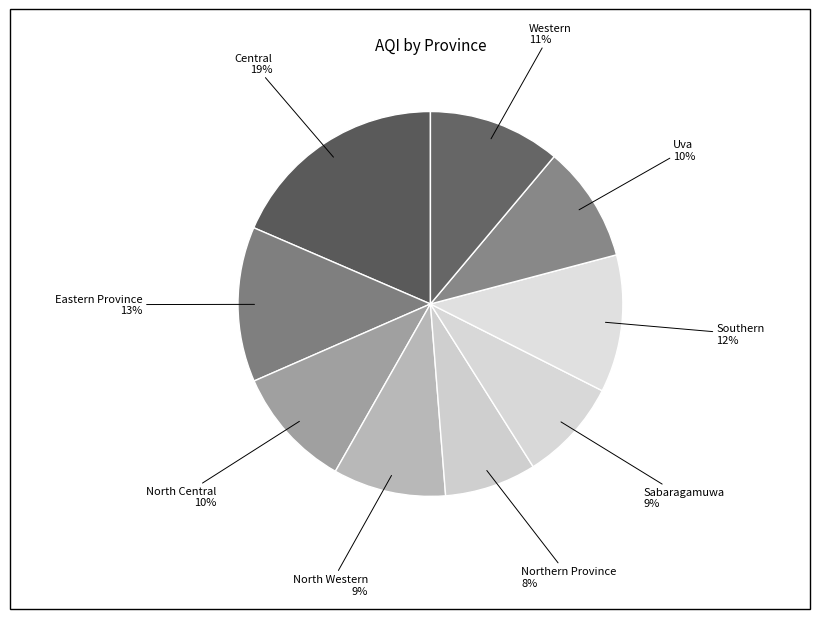

How many segments does this pie chart have?

9